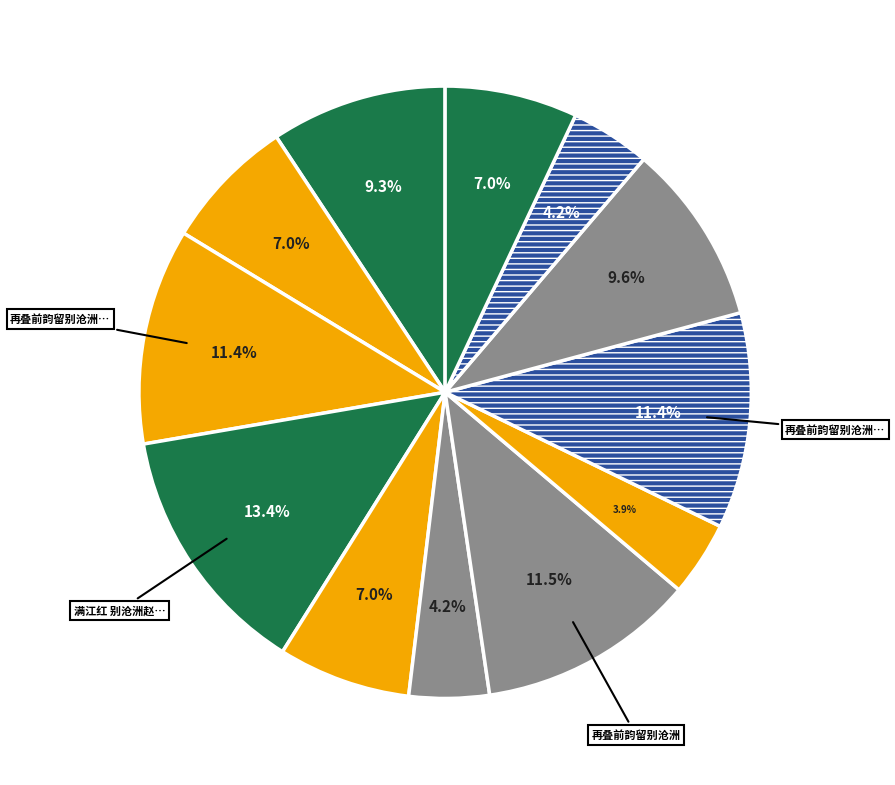

Which category has the biggest portion of the pie?

满江红 别沧洲赵茂仲